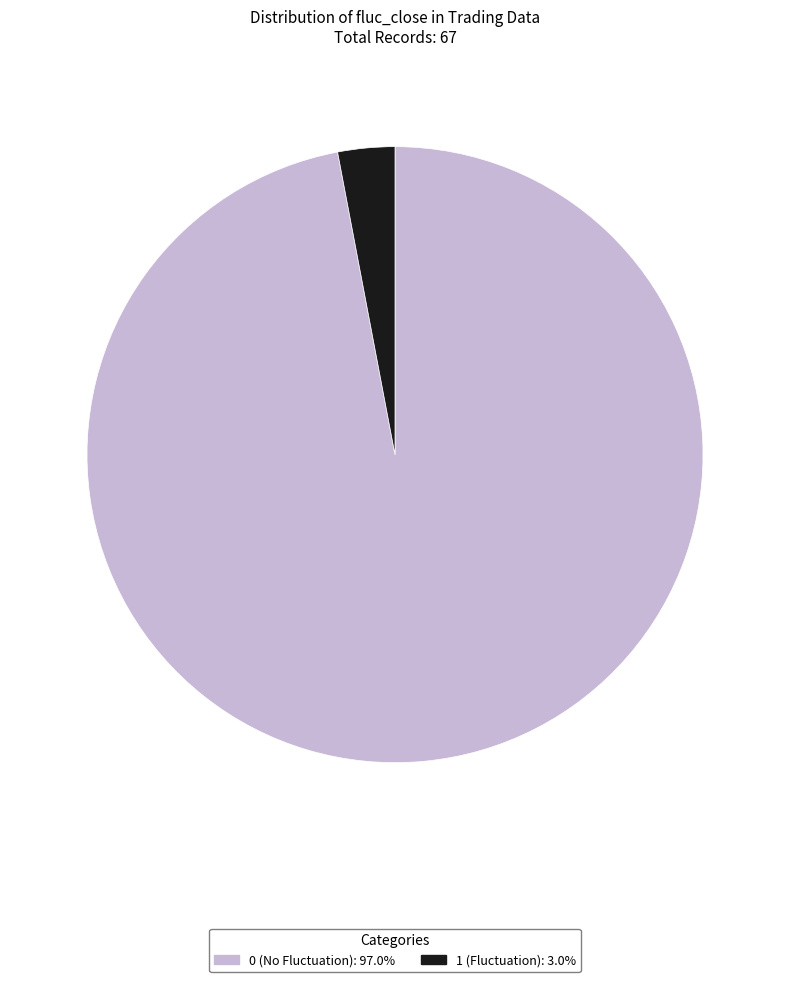

Is there a majority slice in this chart?

Yes